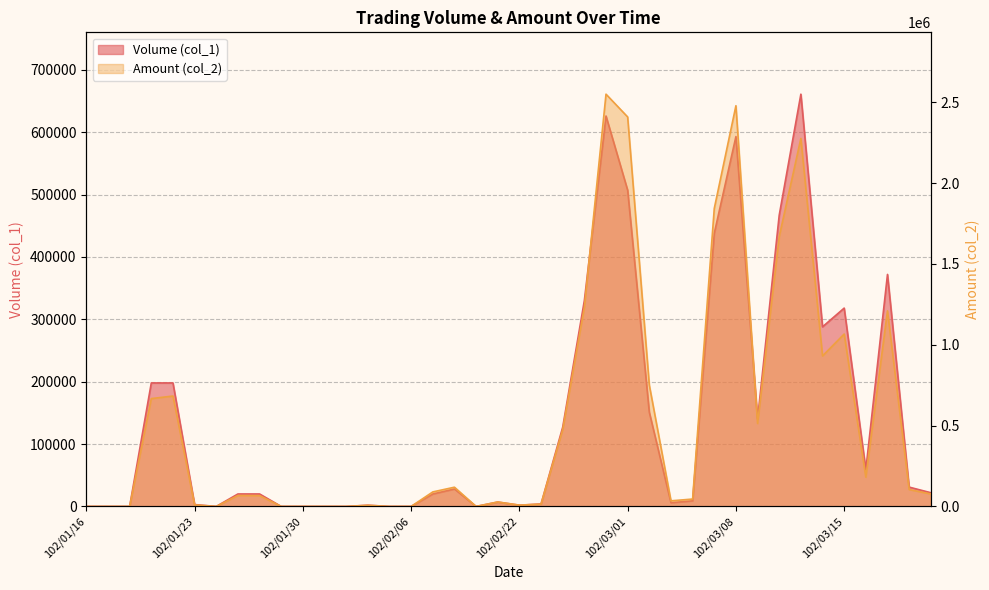

Where is the first local minimum for Volume (col_1)?

102/01/24